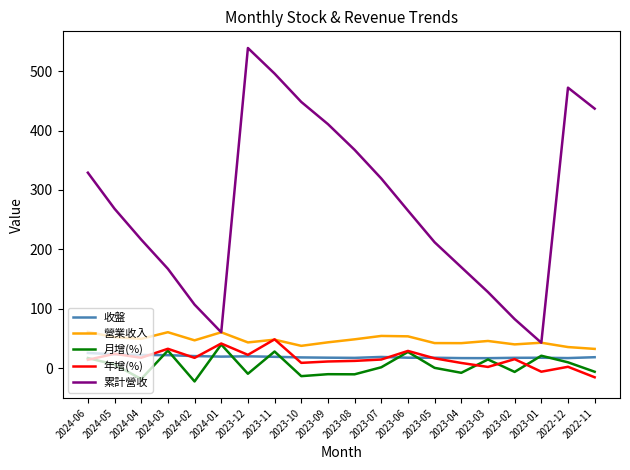

How many lines are shown in the chart?

5